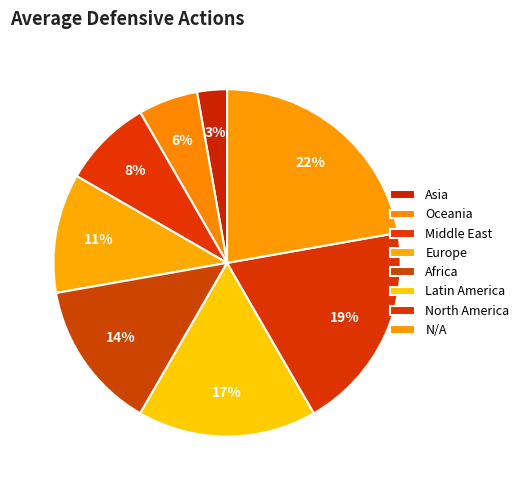

Is it true that Africa is 5% of the pie?

False